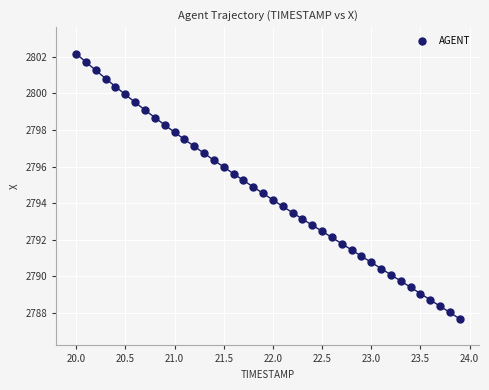

What is the range of X values (max minus min)?

3.9